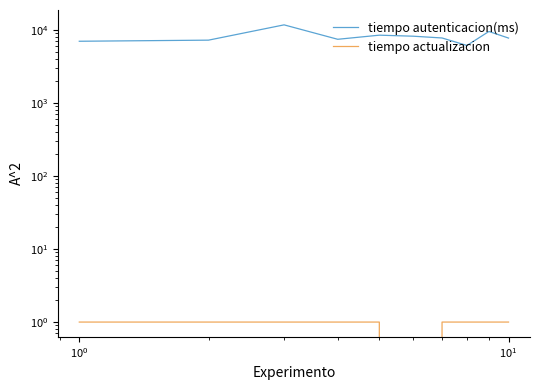

Reading left to right, list all the values displayed in this chart.

tiempo autenticacion(ms): 6988	7235	11715	7434	8463	8192	7749	6119	9510	7724
tiempo actualizacion: 1	1	1	1	1	0	1	1	1	1